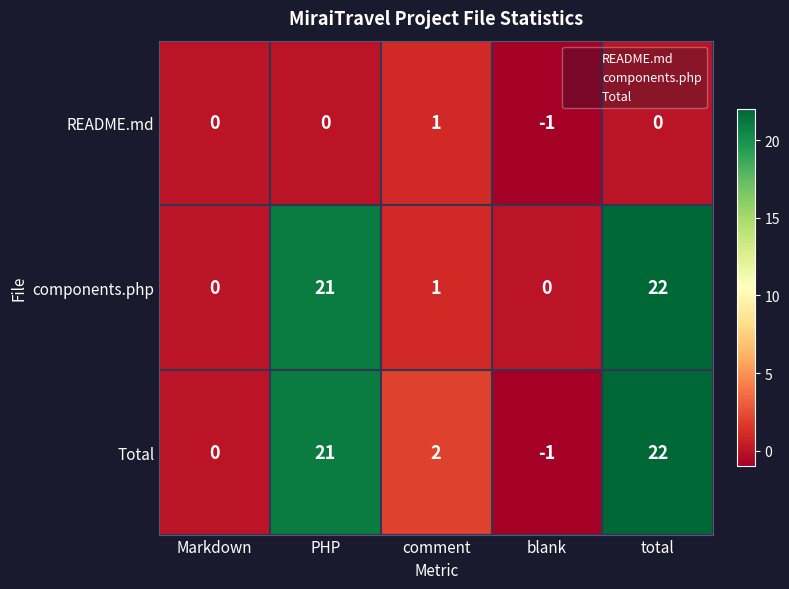

Reading left to right, transcribe all the data shown in this chart.

README.md: 0	0	1	-1	0
components.php: 0	21	1	0	22
Total: 0	21	2	-1	22